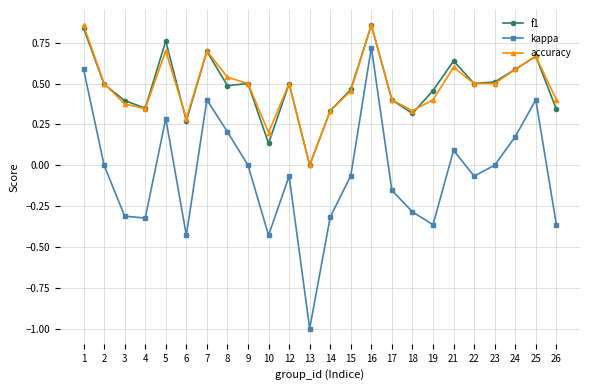

True or false: f1 has a value of 0.5 at 23.

True